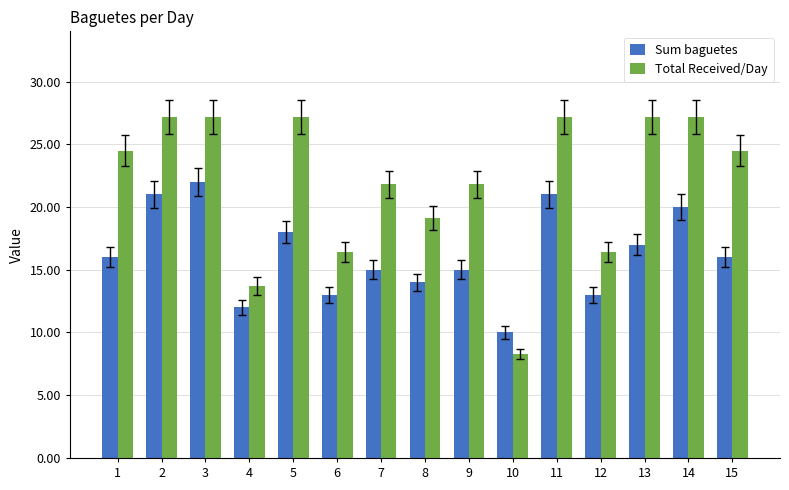

What is the maximum value shown in the chart?

27.2